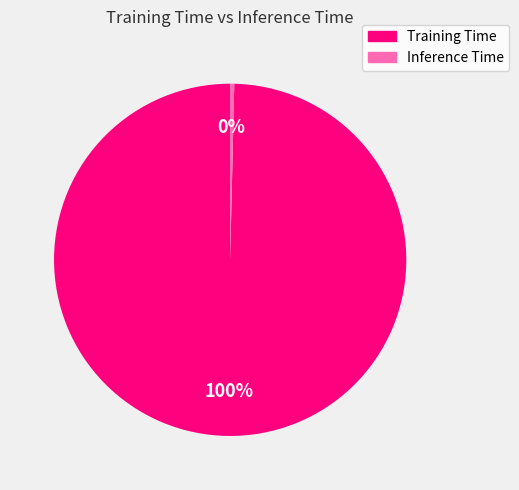

How many slices are in this pie chart?

2